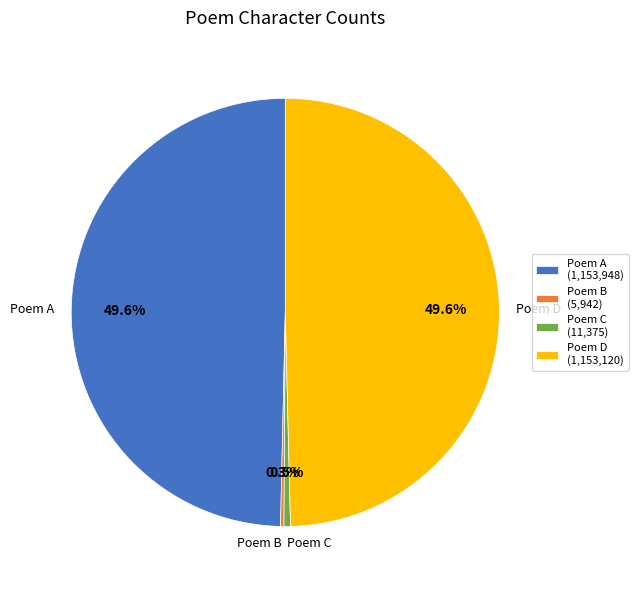

Does any single category account for the majority?

No